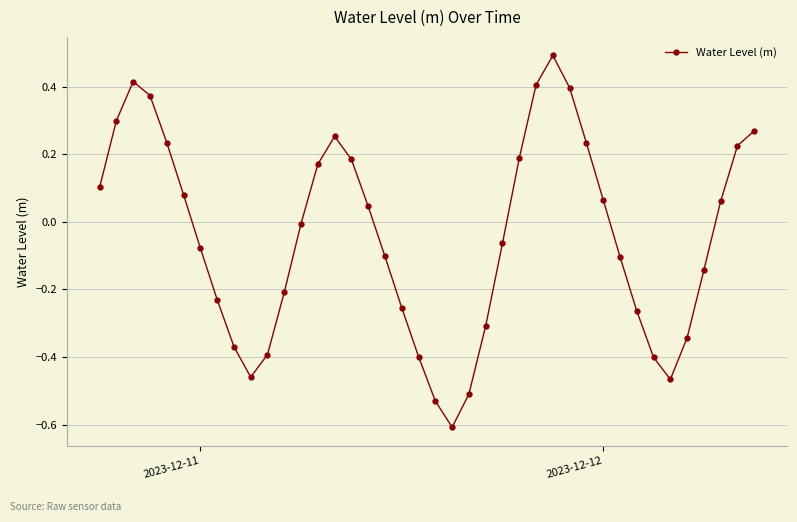

True or false: the data has more than 2 interior local peaks.

True